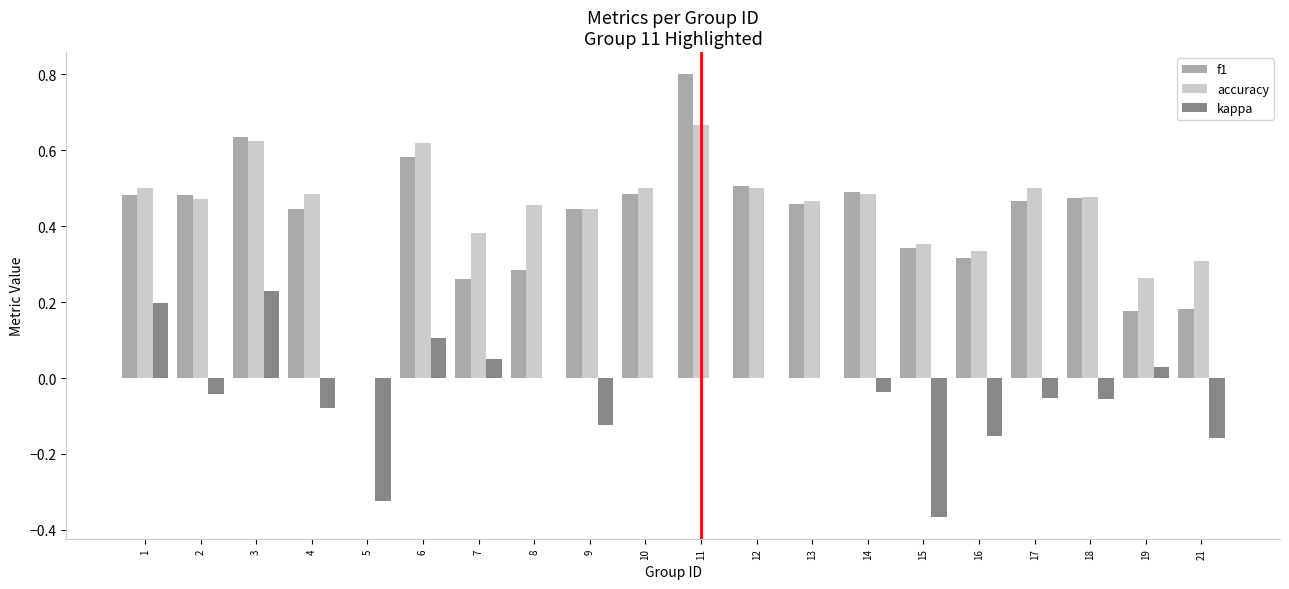

Between 3 and 21, which series saw the biggest shift?

f1